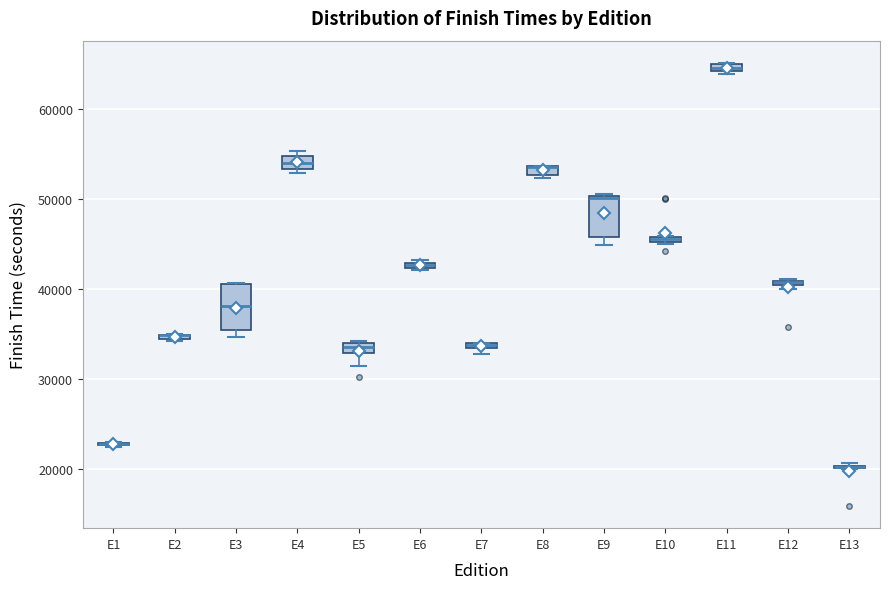

Where is the upper edge of the box for E11 on the y-axis? The values are not printed on the chart, so give them approximately, as read against the axis.

65000